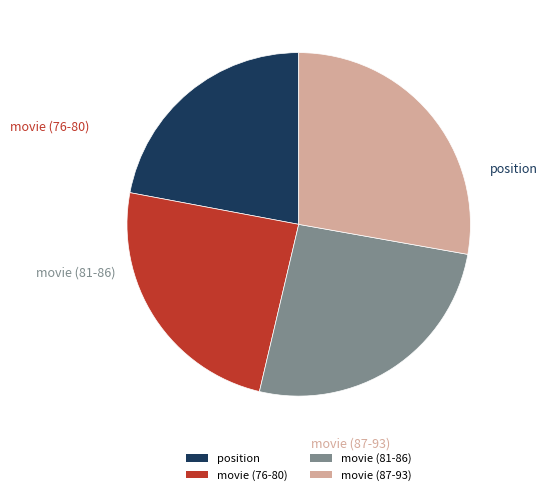

The movie (87-93) slice represents 28% of the pie. True or false?

True